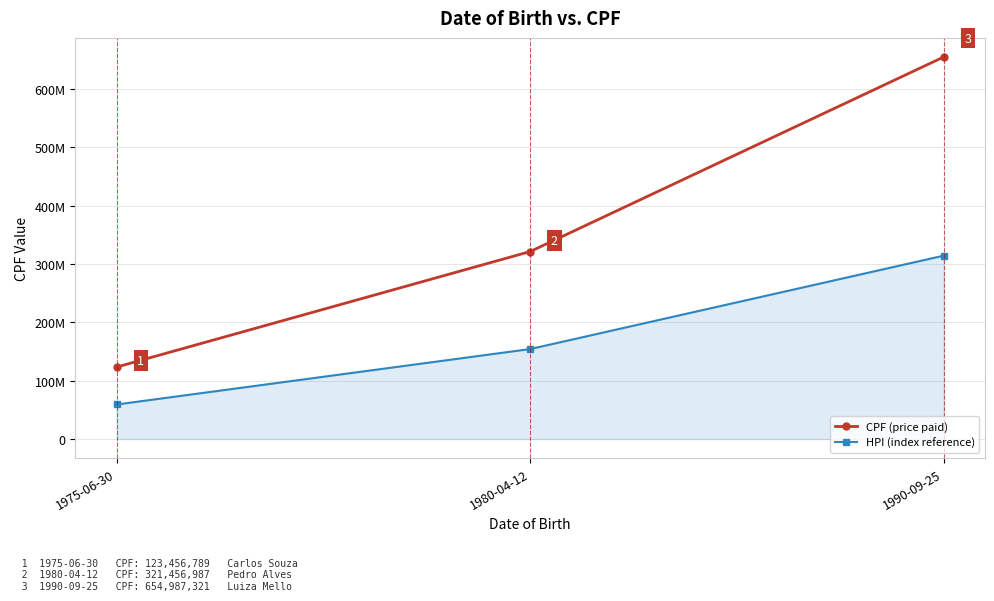

Which series has the largest range (max minus min)?

CPF (price paid)